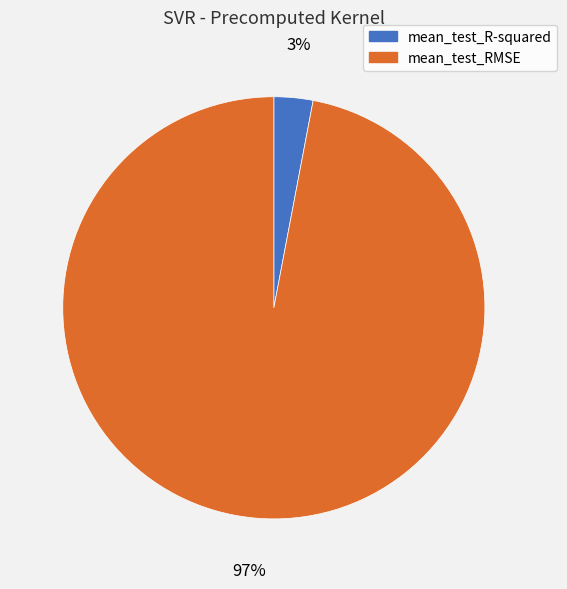

Do mean_test_R-squared and mean_test_RMSE together represent more than half of the pie?

Yes